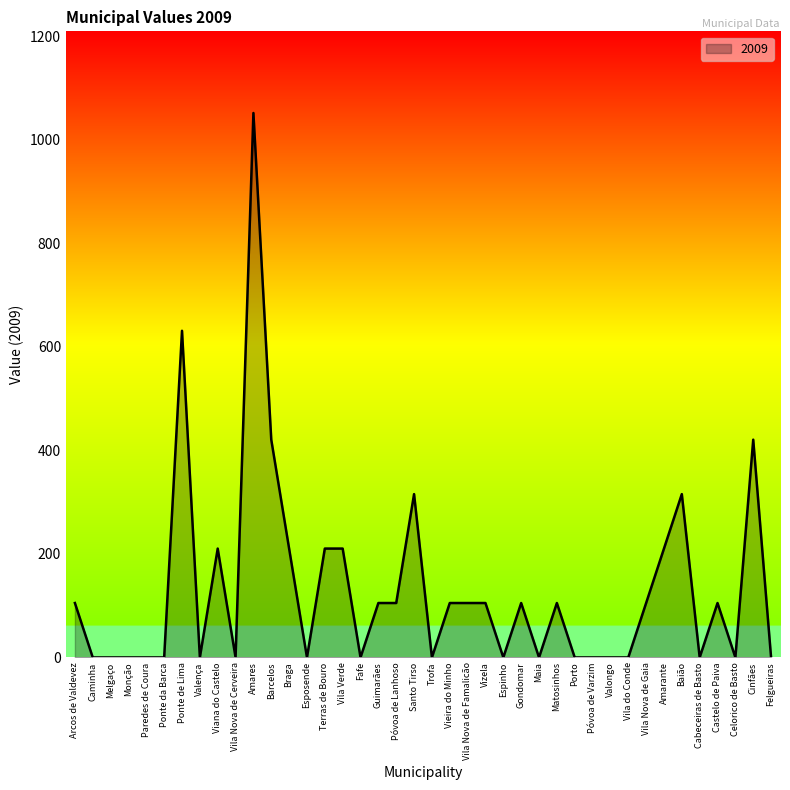

At which category does the chart reach its peak across all series?

Amares